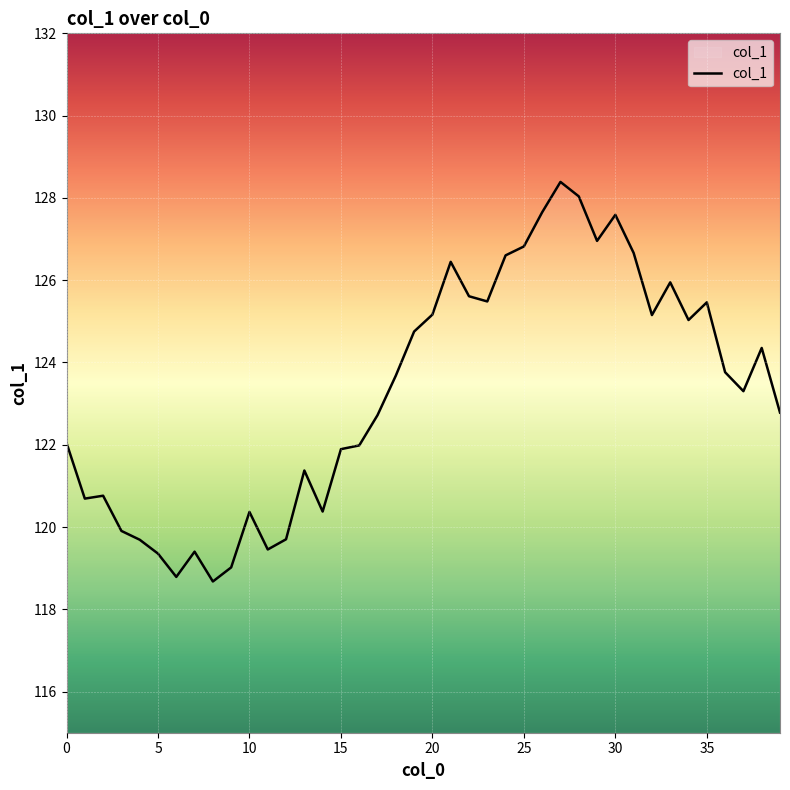

What is the greatest value displayed?

128.4